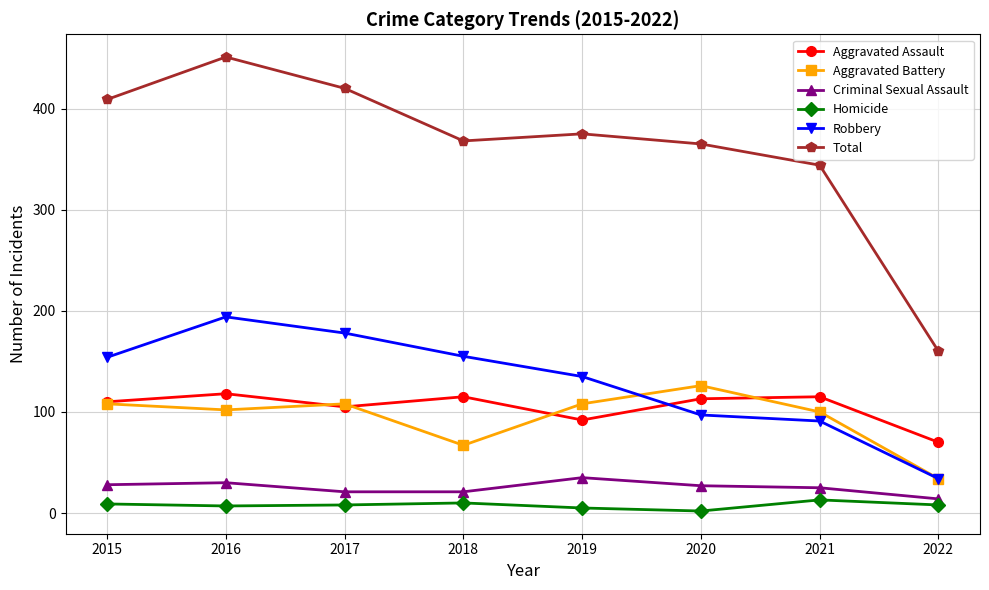

Which category has the lowest value in the Aggravated Battery series?

2022